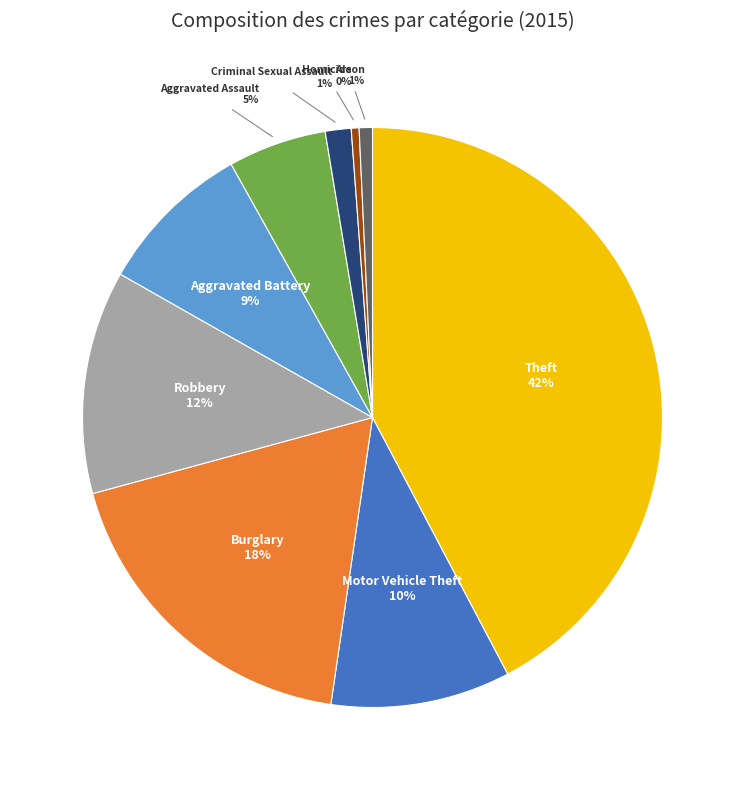

Is it true that Burglary is 18% of the pie?

True